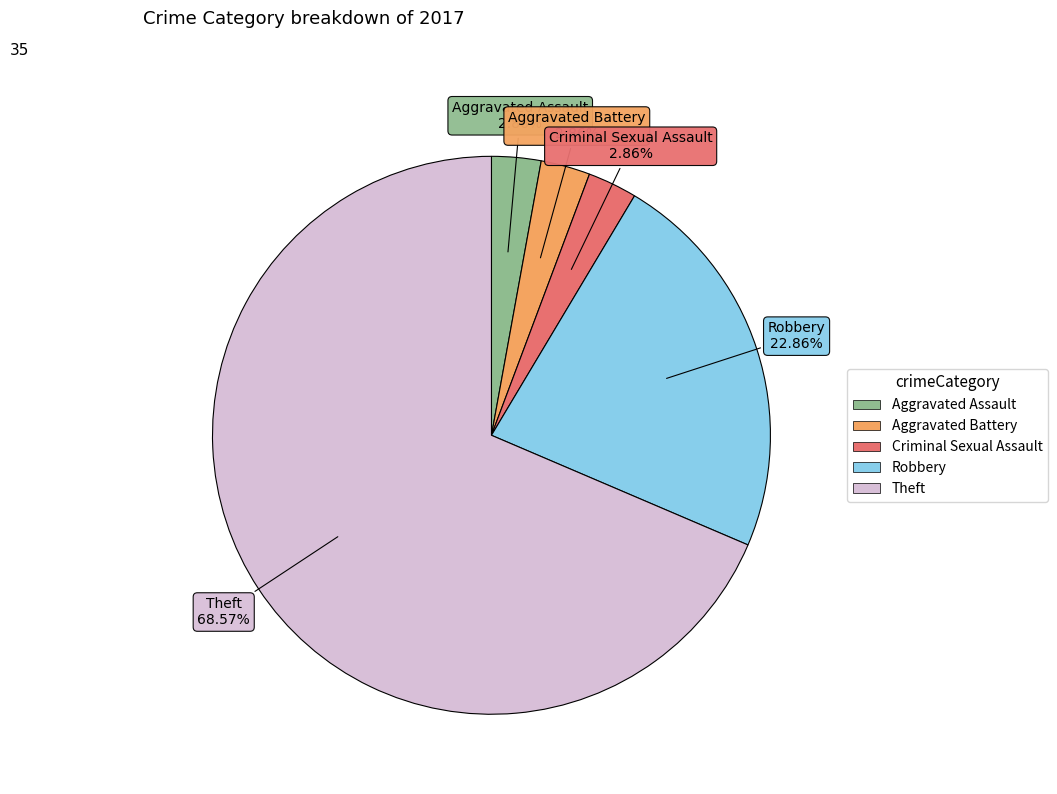

How many segments does this pie chart have?

5